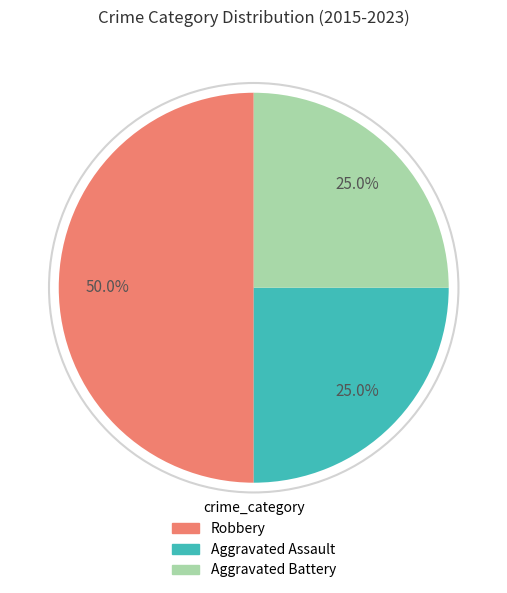

To the nearest percent, what is the difference between the largest and smallest slice percentages?

25%